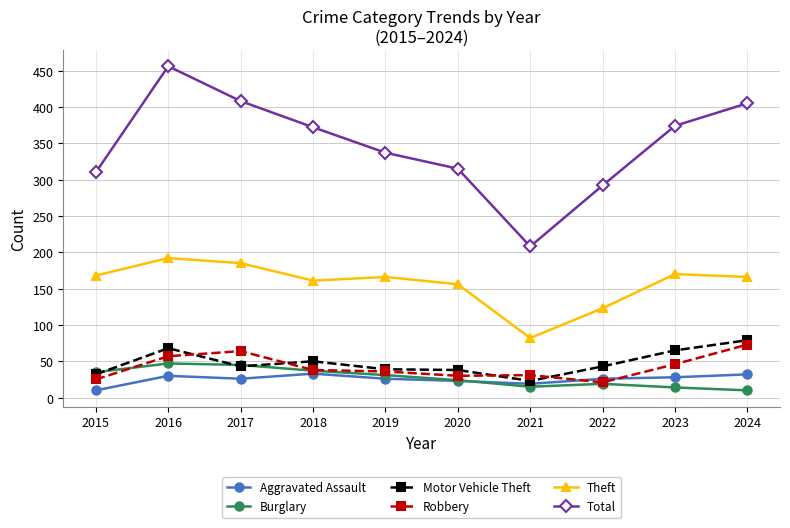

What is the smallest value displayed?

10